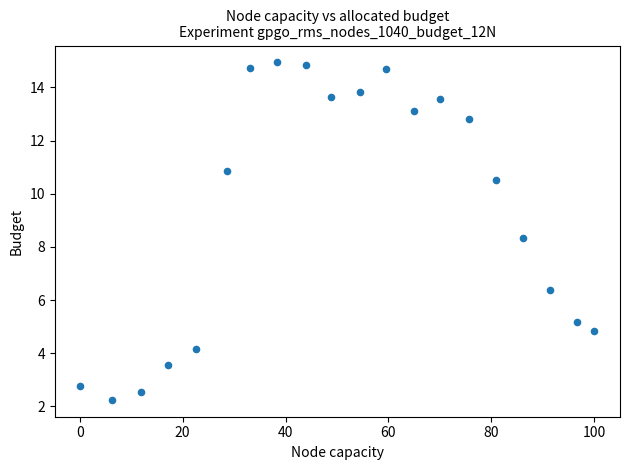

What is the range of Y values (max minus min)?

12.7